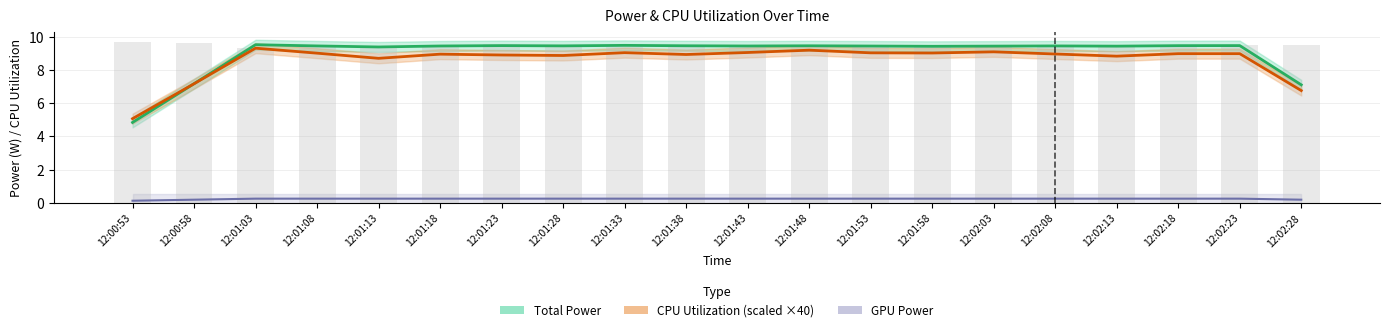

What position from the left is 12:01:08?

4